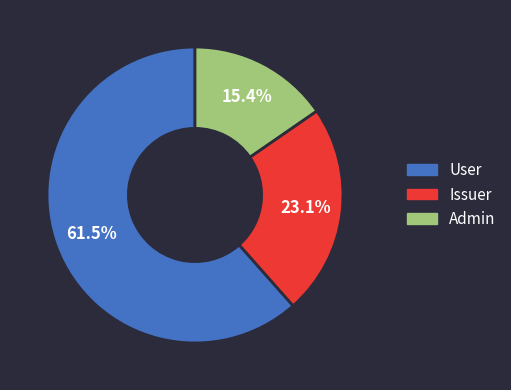

Between Issuer and Admin, which is larger?

Issuer